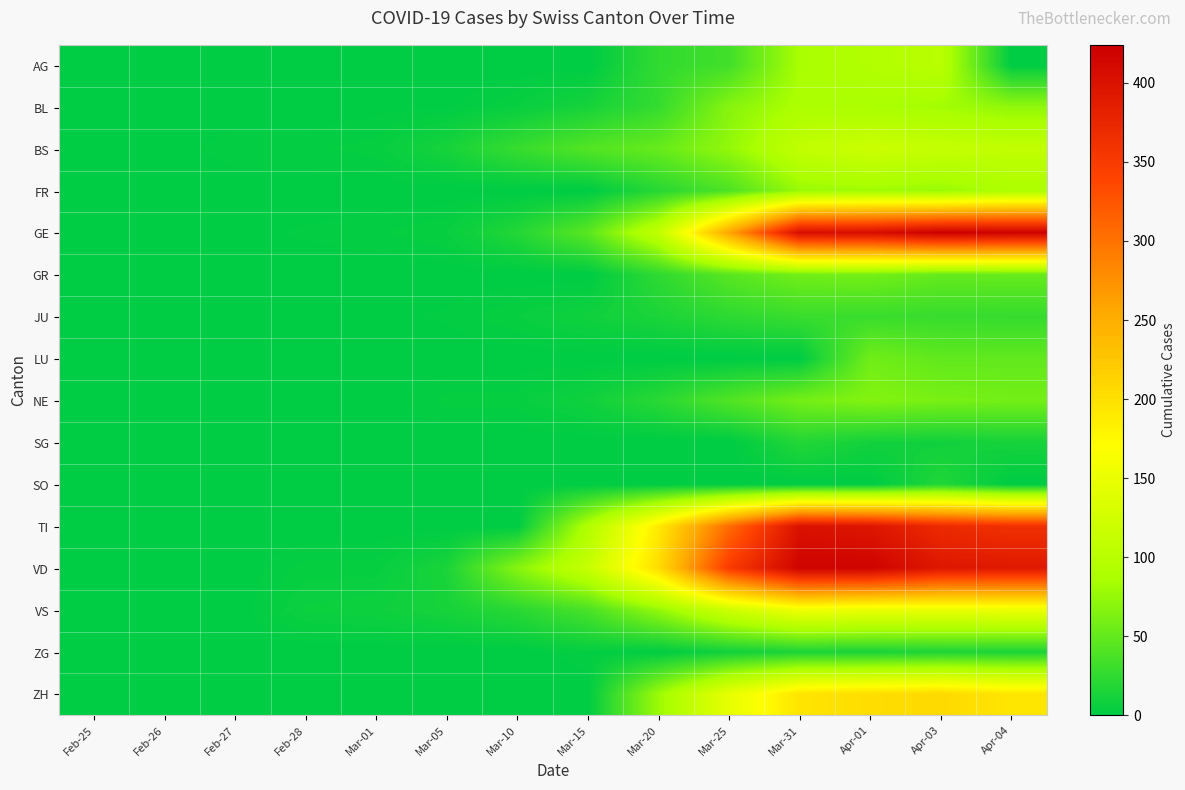

At how many categories does at least one series exceed 170?

6